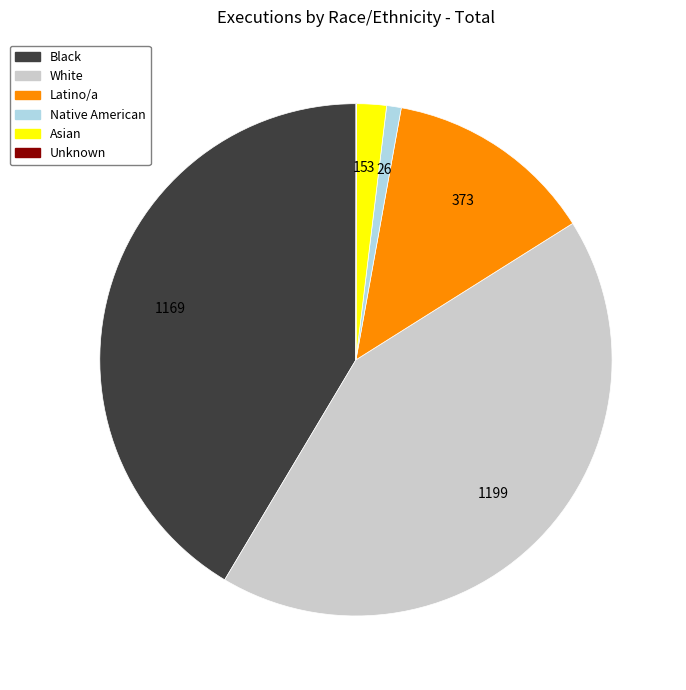

Does White represent more than half of the total?

No